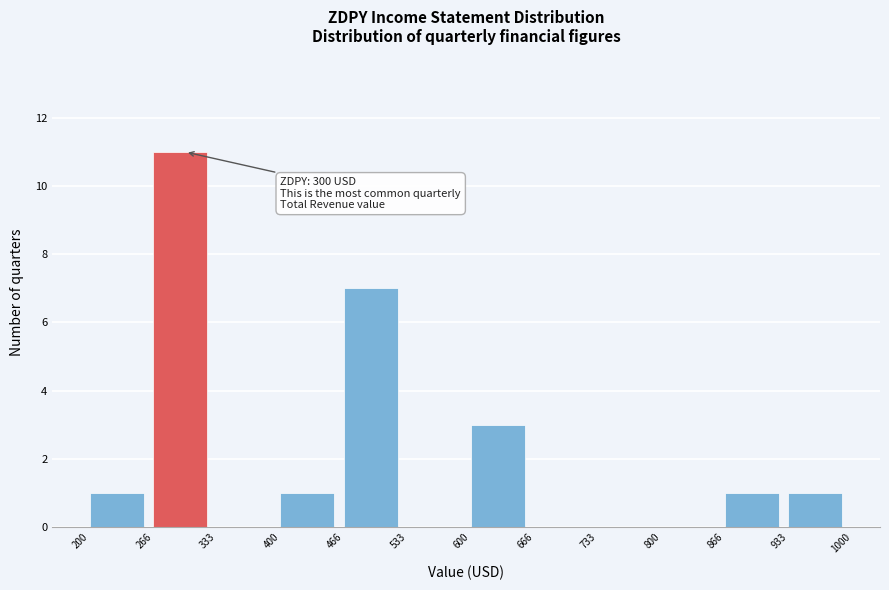

Which range on the x-axis has the tallest bar?

266 to 333